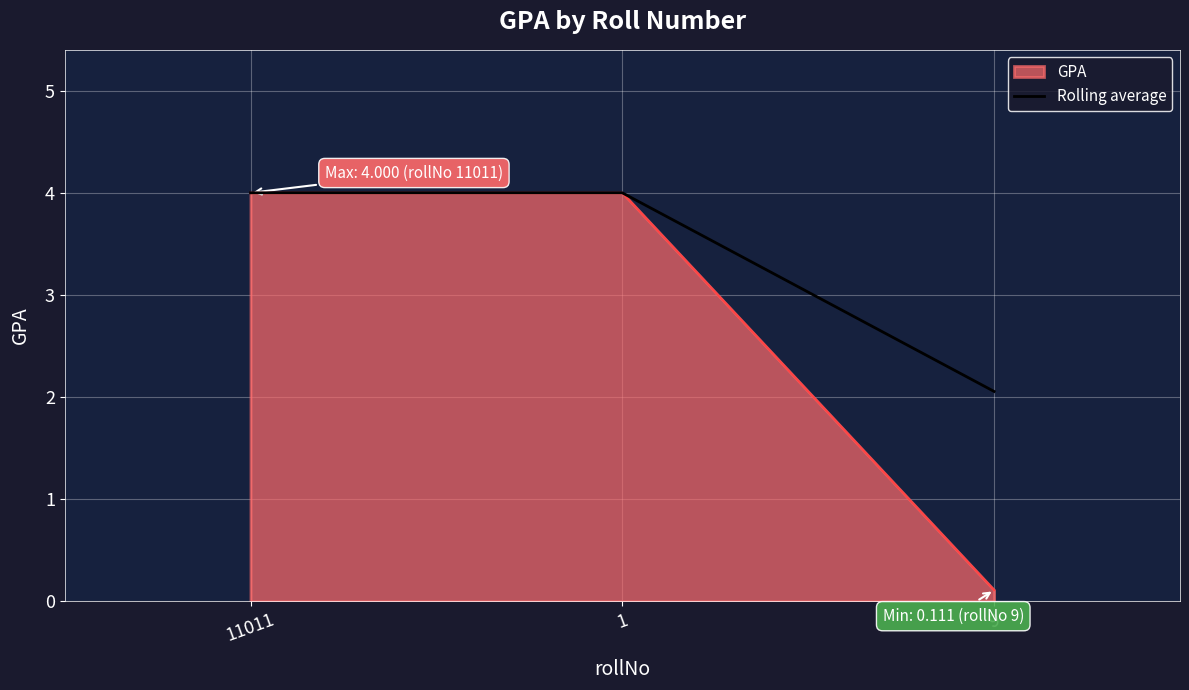

Rank the series by their average value, from highest to lowest.

Rolling average, GPA